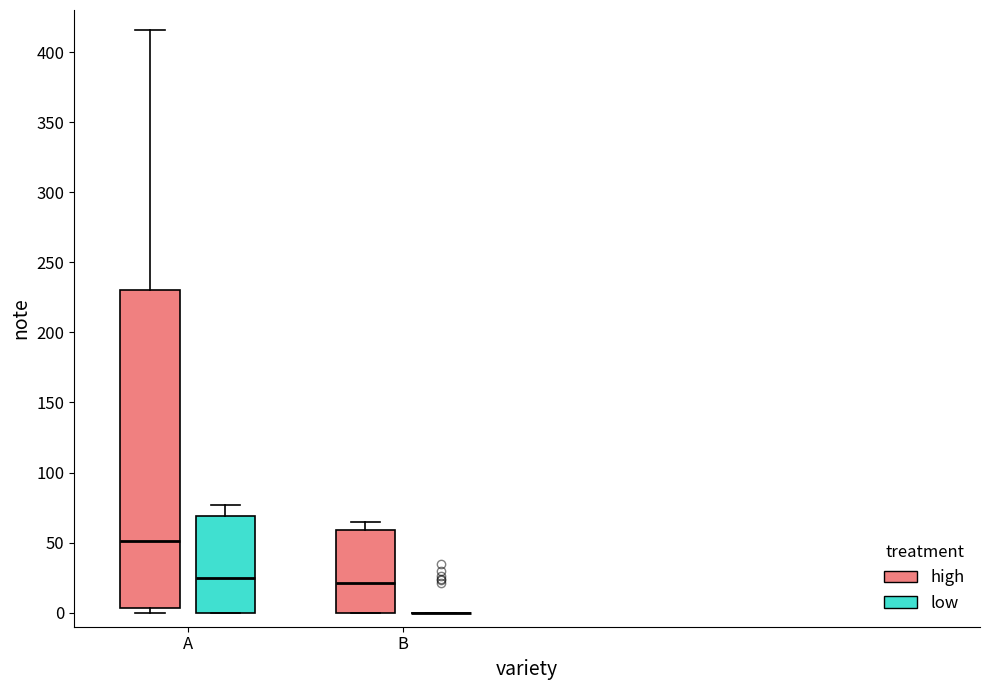

Reading left to right, transcribe this box plot: for each box, give where its median line is, the range the box spans, and where its two whiskers end, as read against the y-axis. The values are not printed on the chart, so give them approximately, as read against the axis.

A (high): median 50, box 5 to 230, whiskers 0 to 415
A (low): median 25, box 0 to 70, whiskers 0 to 75
B (high): median 20, box 0 to 60, whiskers 0 to 65
B (low): box collapsed to a line at 0, whiskers 0 to 0